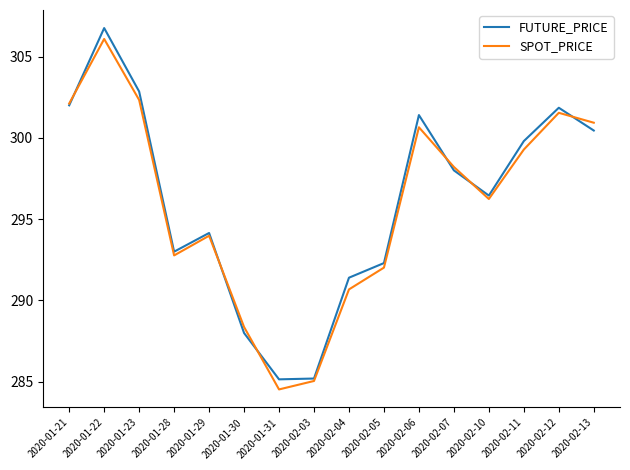

At which label does FUTURE_PRICE reach its peak?

2020-01-22